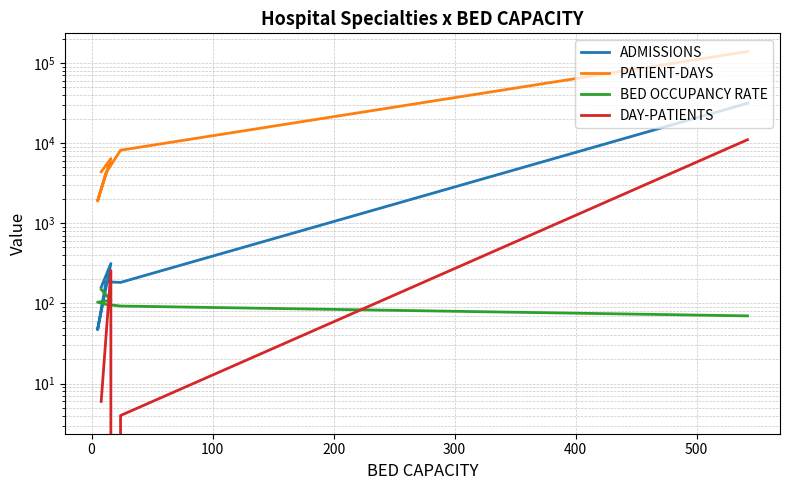

In ADMISSIONS, how many points are higher than both neighbors (excluding endpoints)?

2